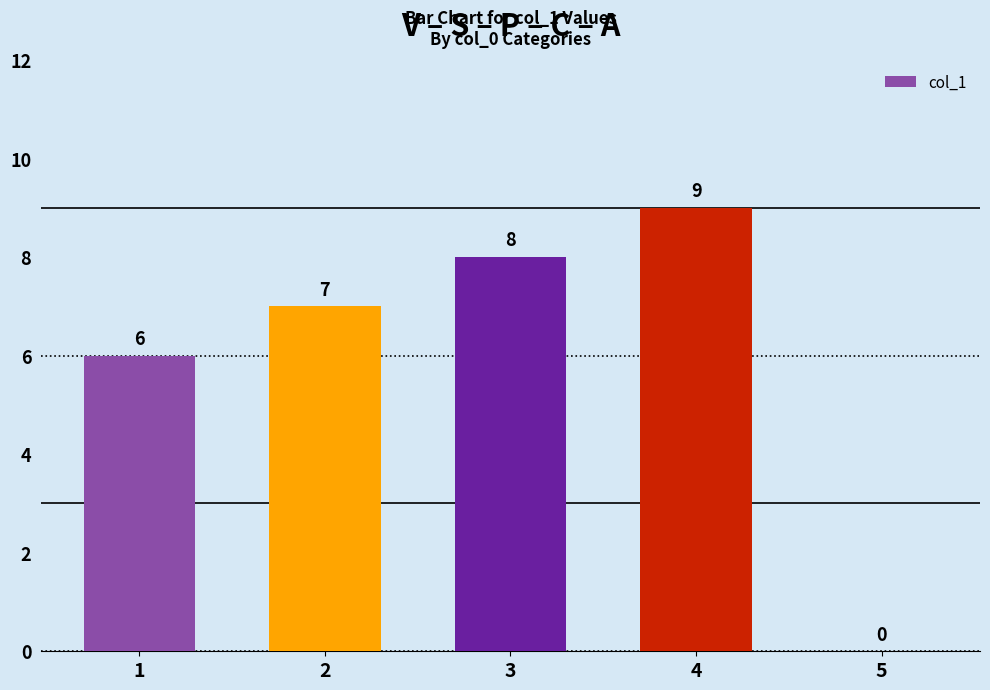

What is the sum of the values at 3 and 2?

15